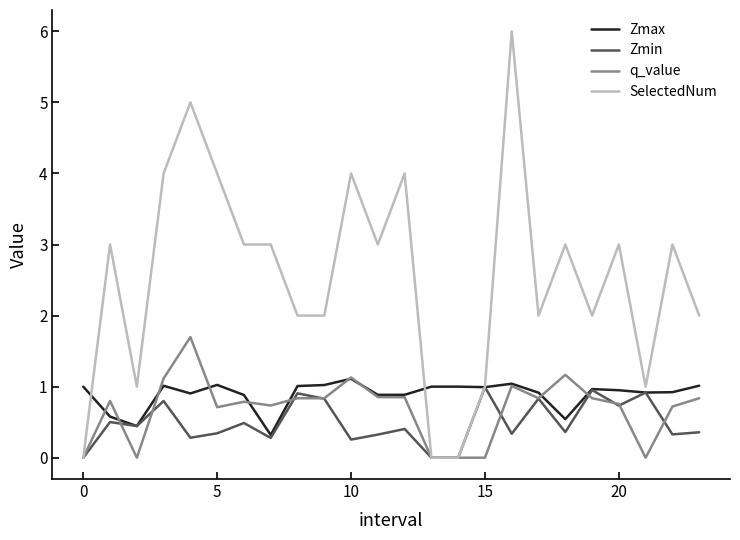

What is the sum of all SelectedNum values?

61.0